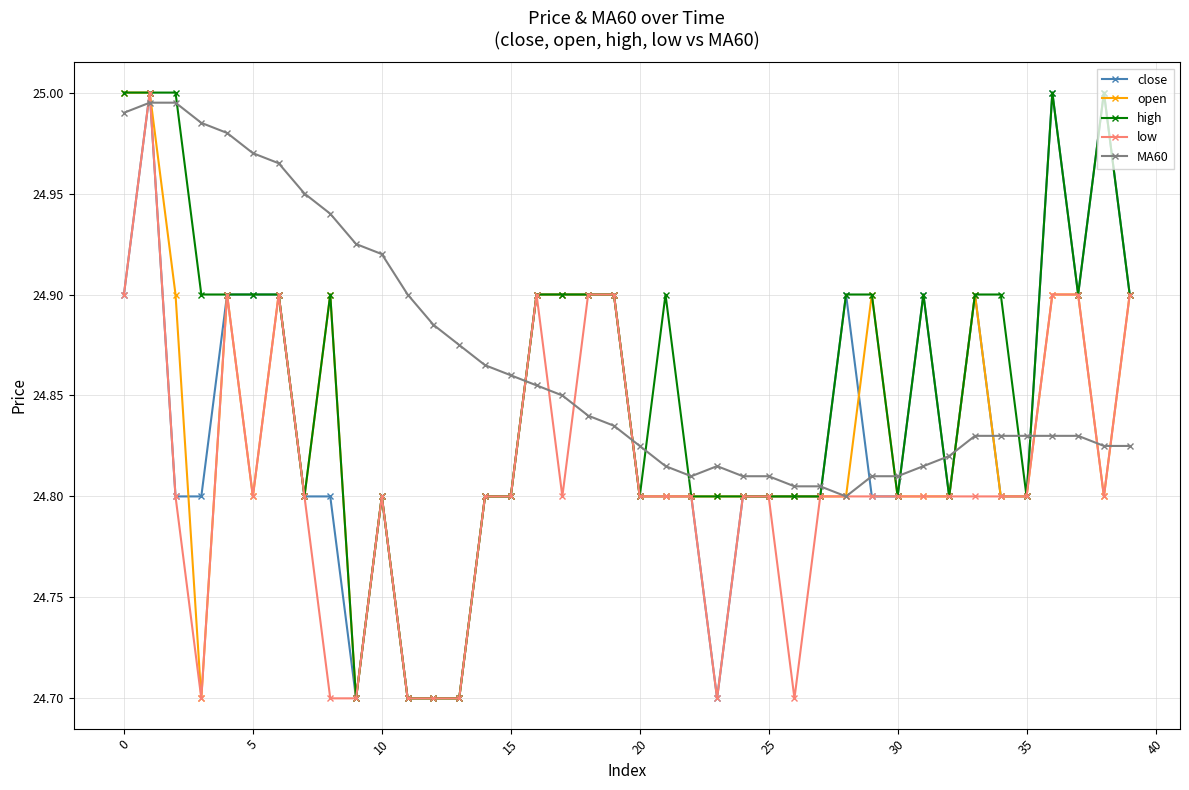

What is the minimum value for low?

24.7